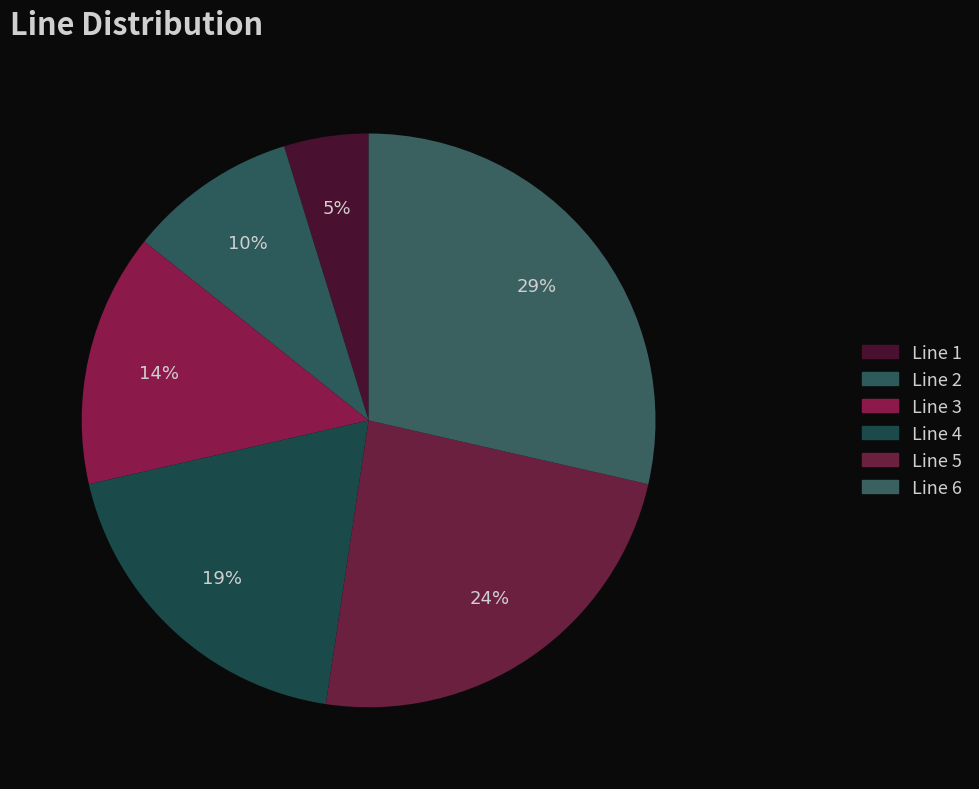

The Line 2 slice represents 1% of the pie. True or false?

False